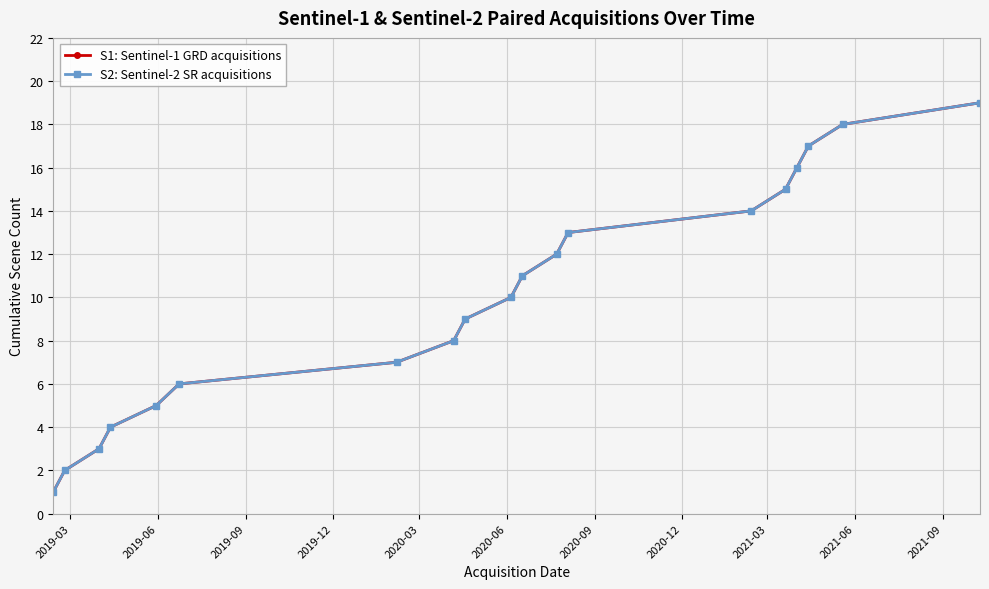

Is this an area chart (filled region under the line)?

No